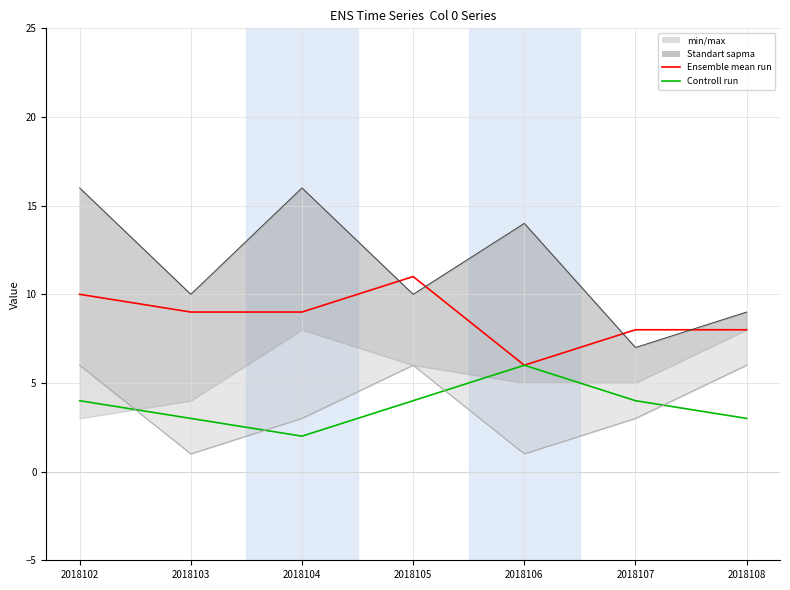

Rank the series by their maximum value, from lowest to highest.

Controll run, Ensemble mean run